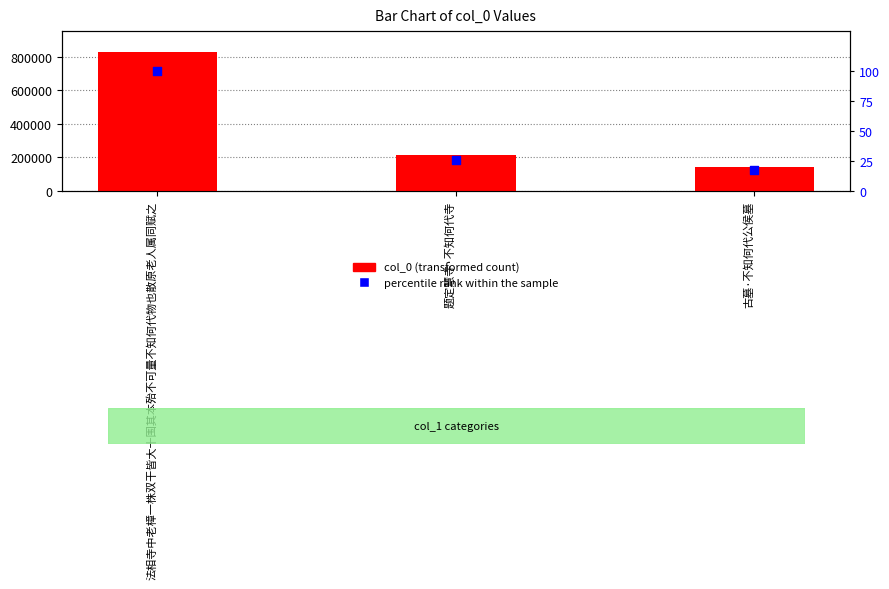

What is the total value across all series at 古墓·不知何代公侯墓?

144910.5